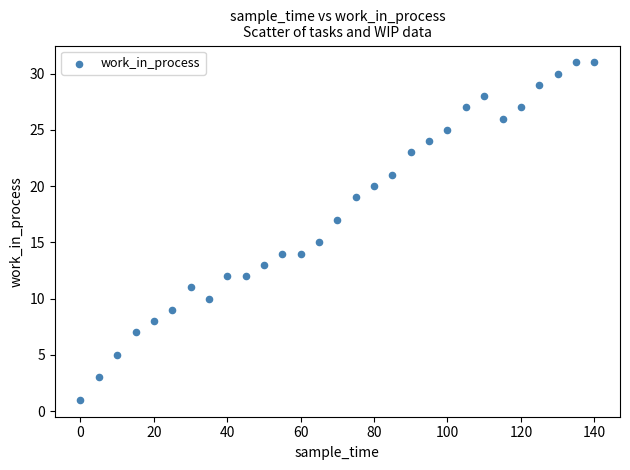

What is the range of Y values (max minus min)?

30